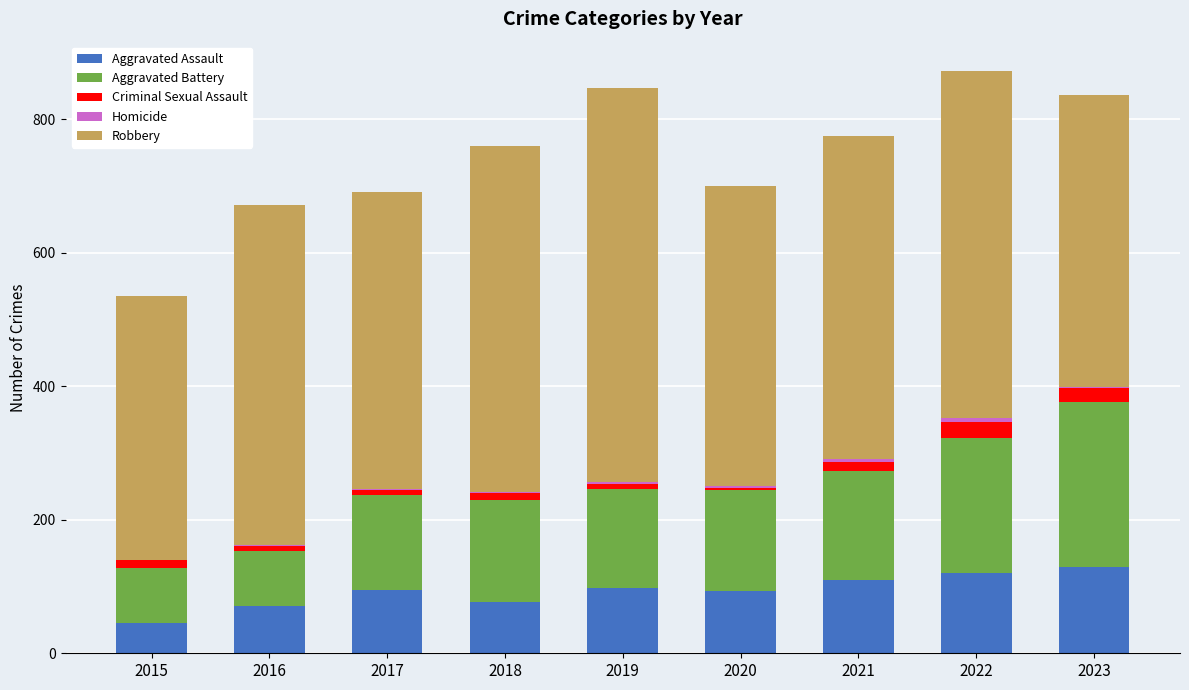

Are the bars horizontal?

No